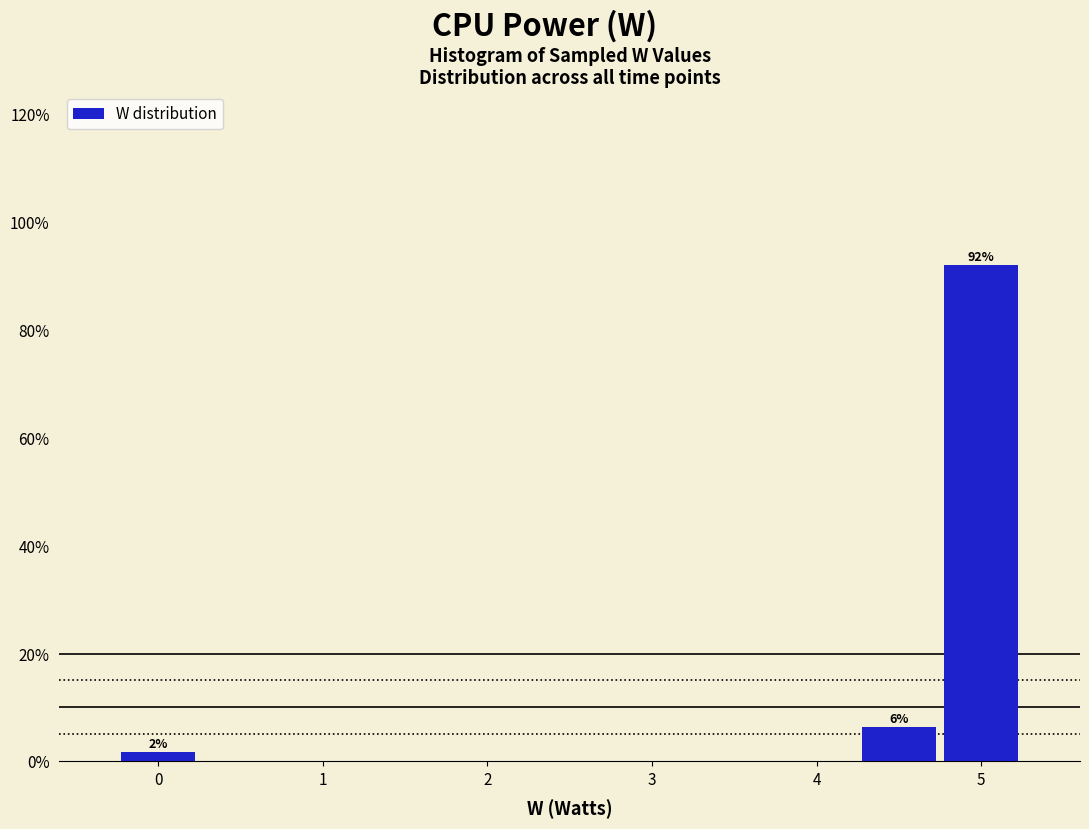

Which range on the x-axis has the tallest bar?

4.75 to 5.25